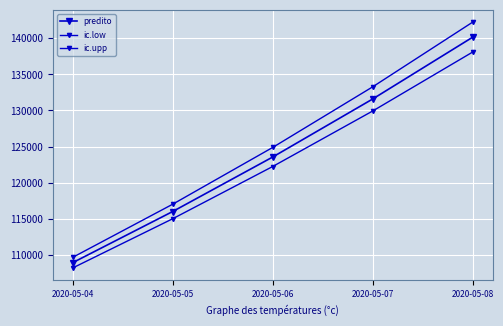

Which series has the widest spread of values?

ic.upp